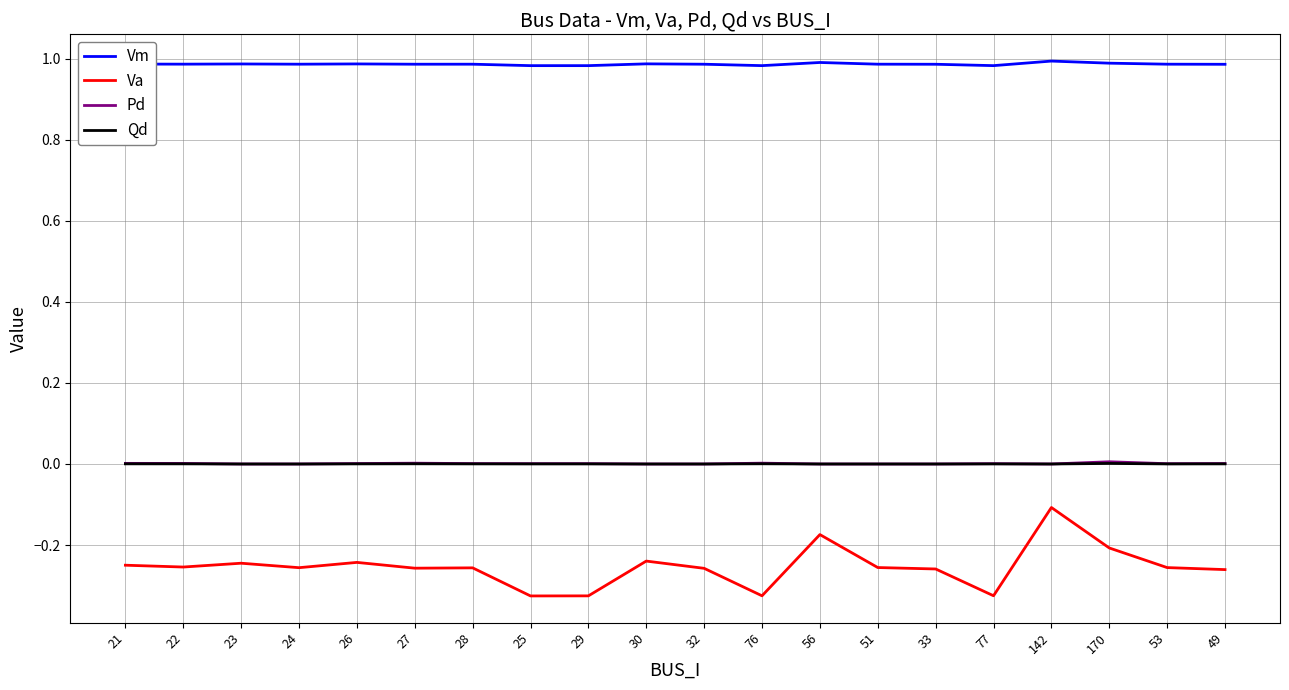

True or false: Qd and Vm cross at least once.

False